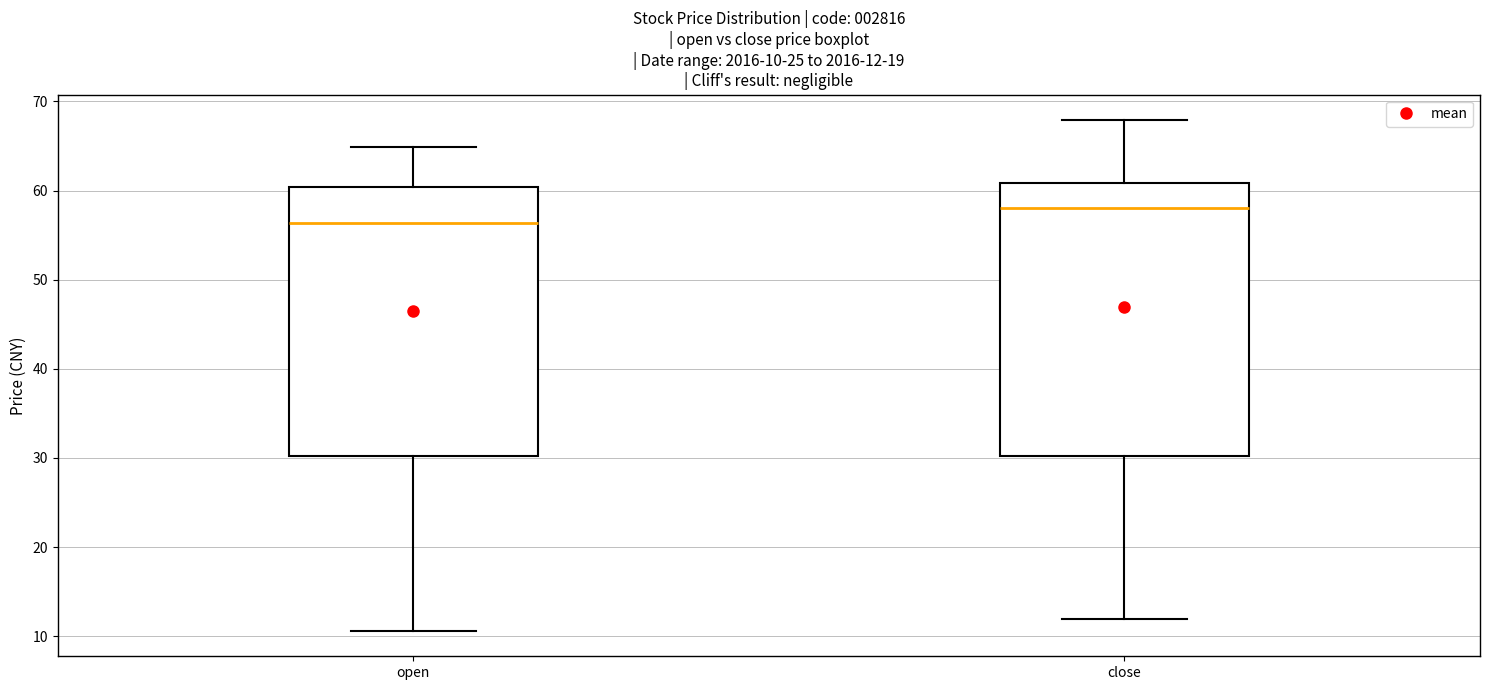

Which box's median line is the highest?

close